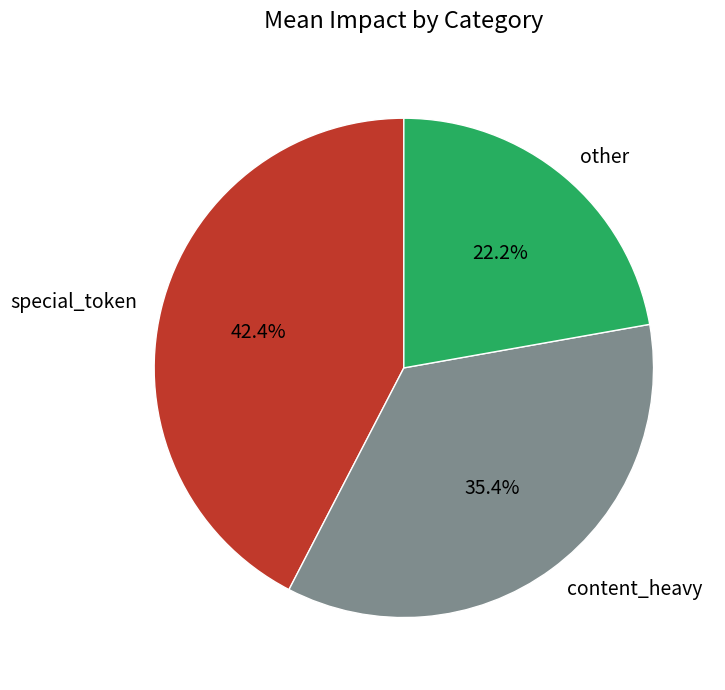

What percentage do special_token and content_heavy together represent?

77.8%